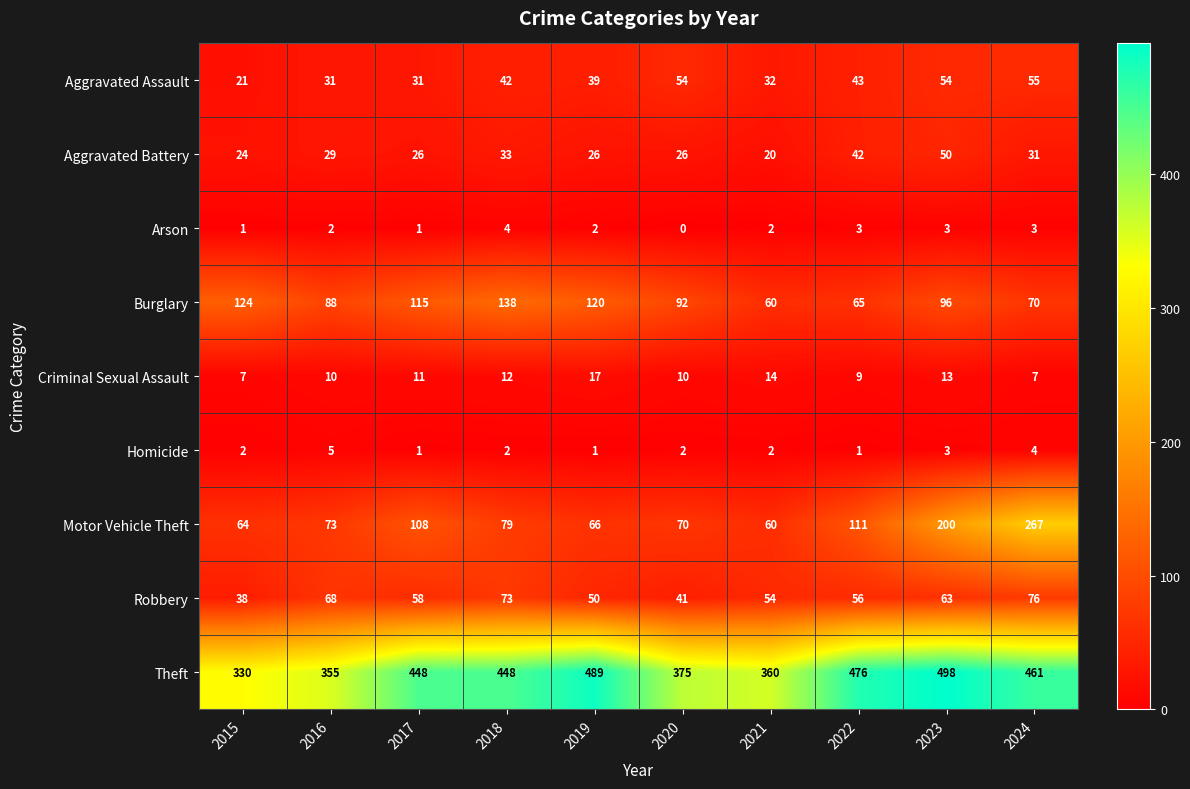

How many Arson values are between 1 and 3?

8